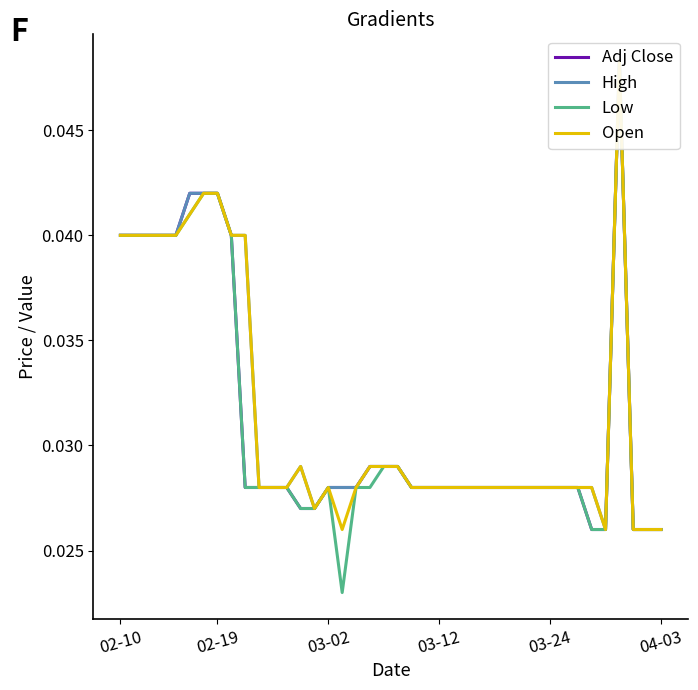

What are all the series names shown in the legend?

Adj Close, High, Low, Open